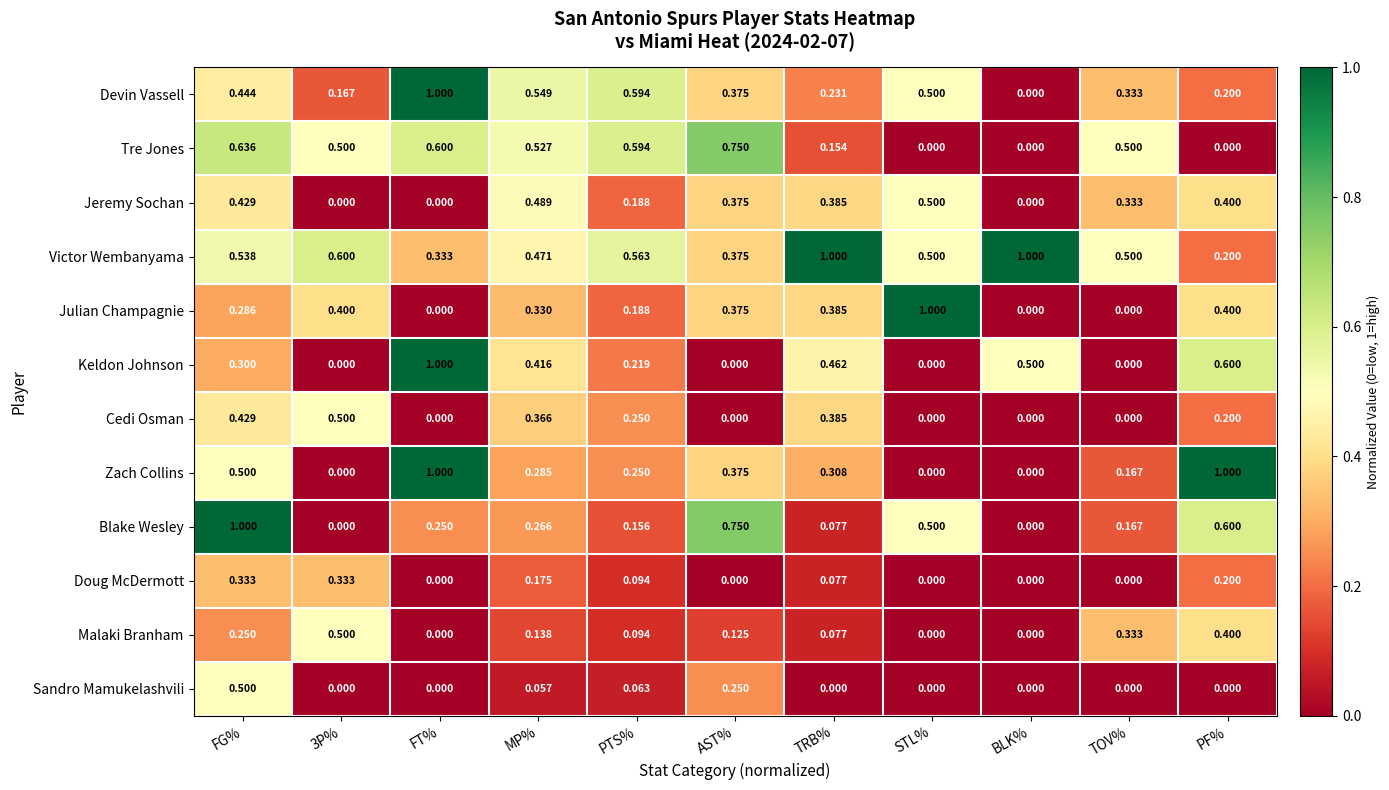

Between FG% and 3P%, which series saw the biggest shift?

Blake Wesley